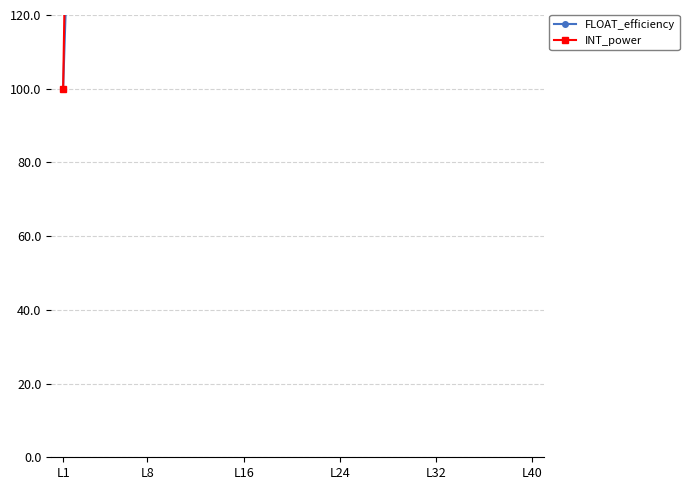

How many data points does each series have?

40